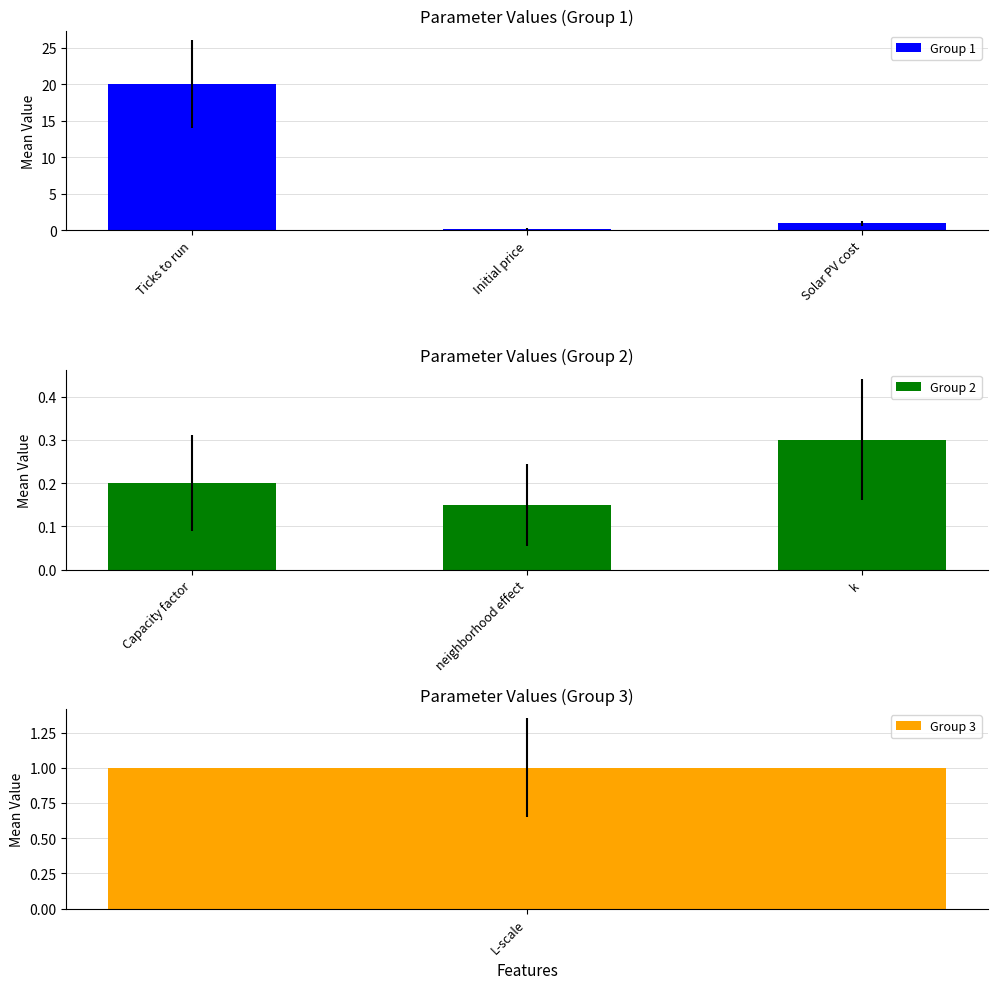

What is the approximate value of Group 1 at Solar PV cost?

1.0